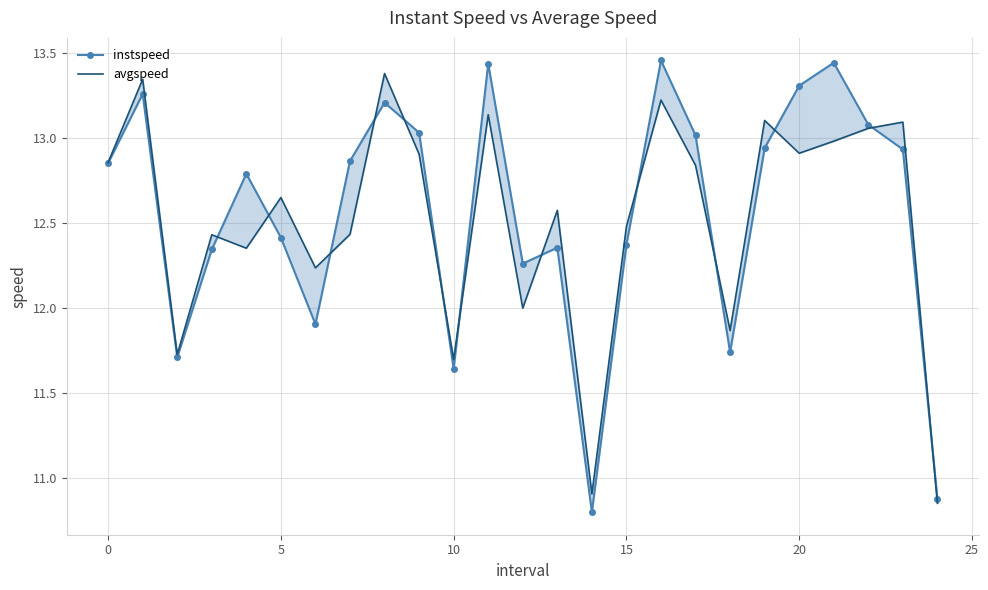

Does the chart have visible grid lines?

Yes